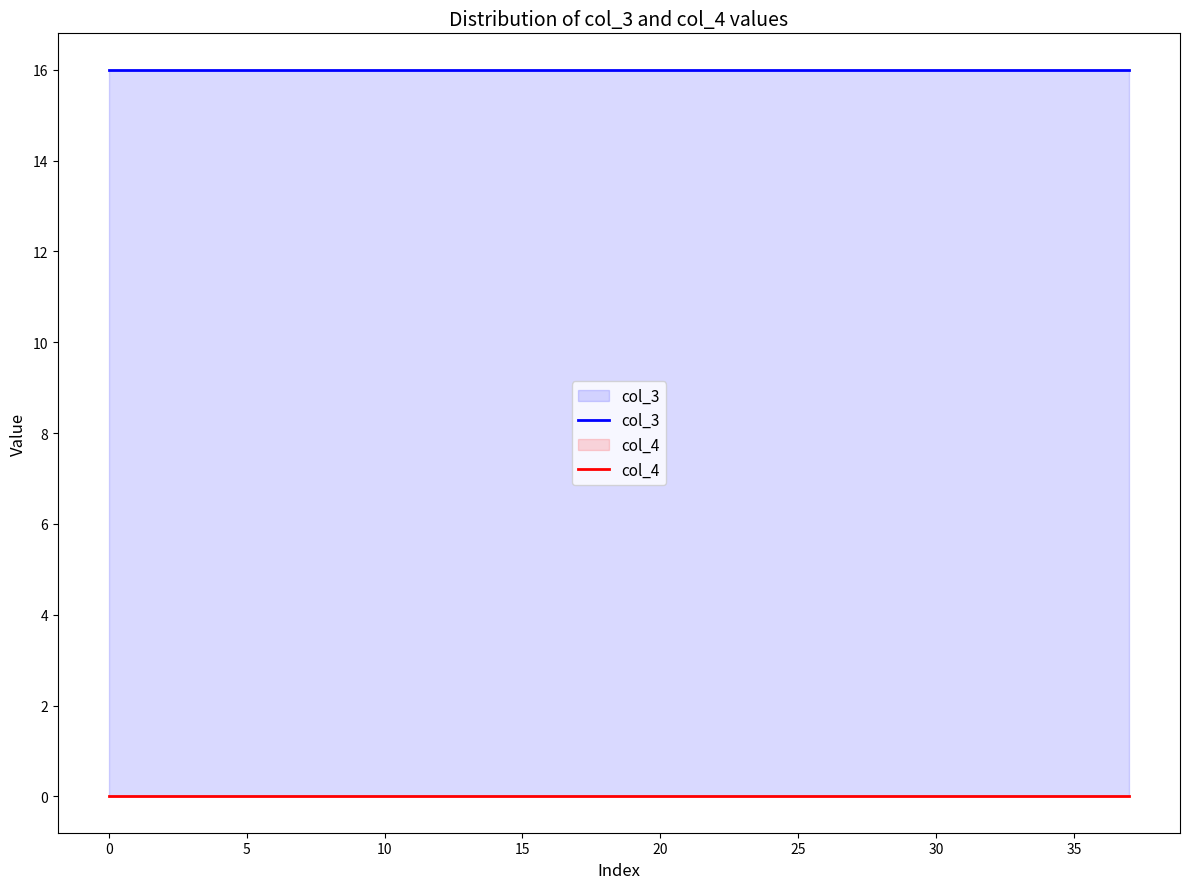

Does the chart display data point markers on the line(s)?

No